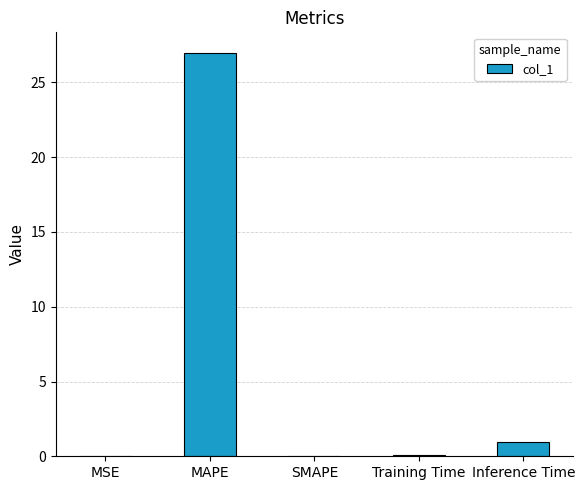

How many categories are shown in the chart?

5